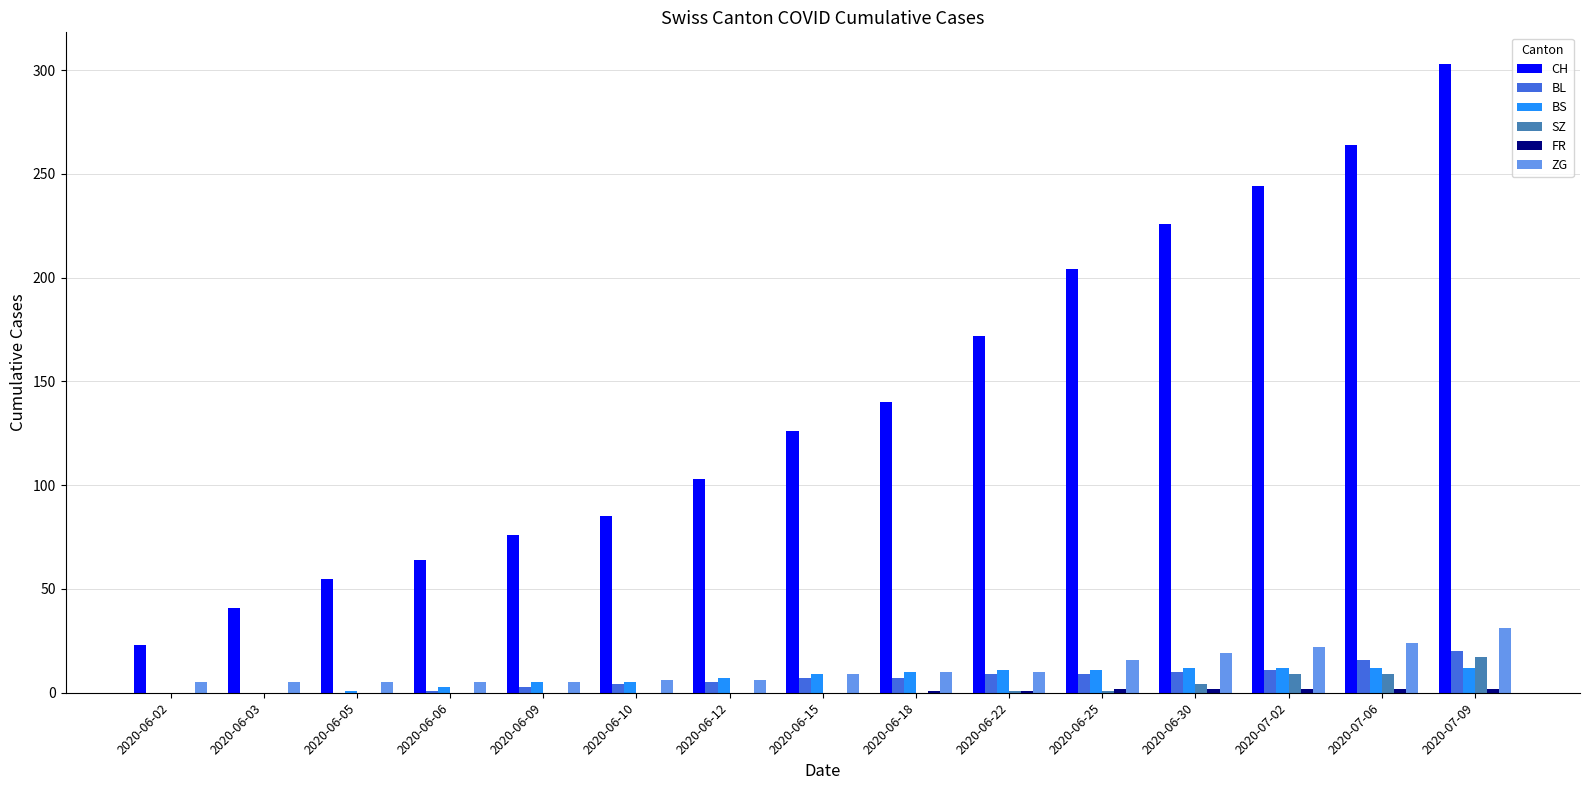

Which series has the largest total across all categories?

CH